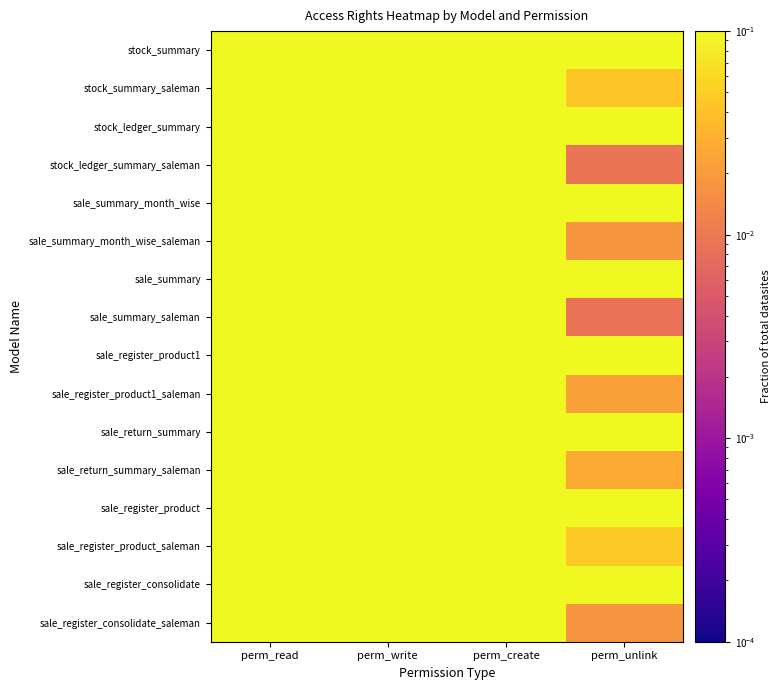

At how many categories does at least one series exceed 0?

4